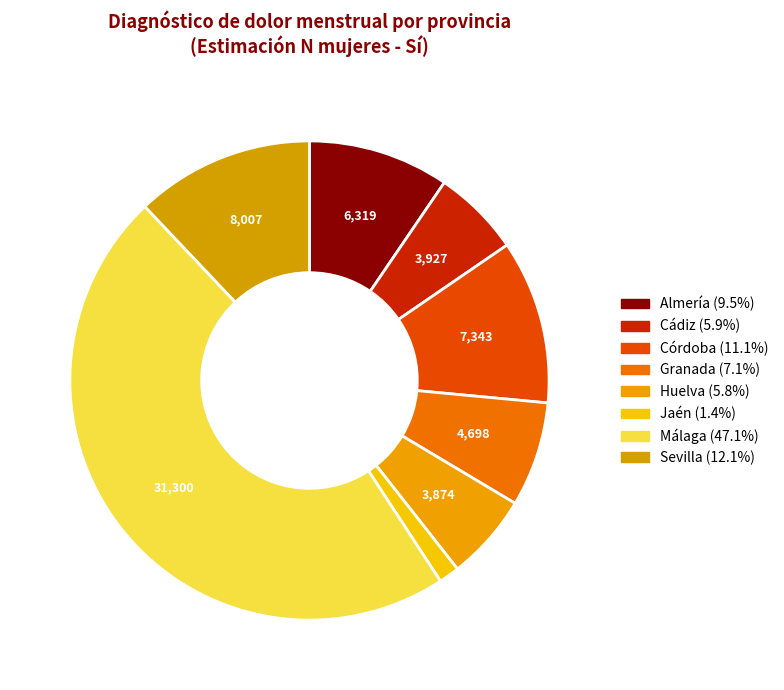

Is there any slice that represents more than half of the pie?

No